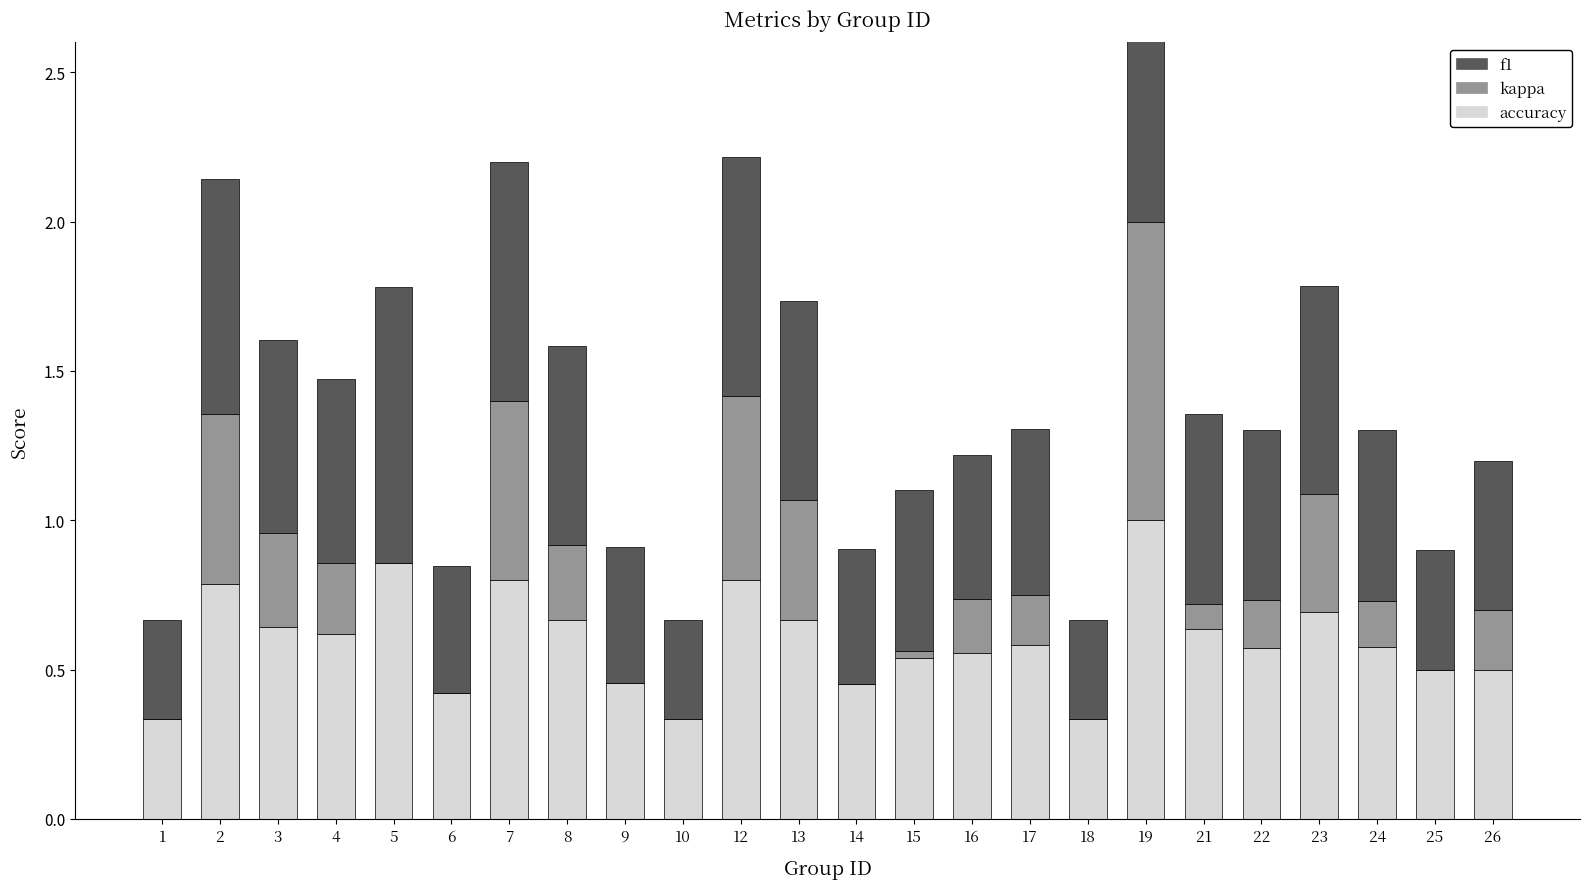

What is the difference between the second highest and minimum values in the f1 series?

0.6